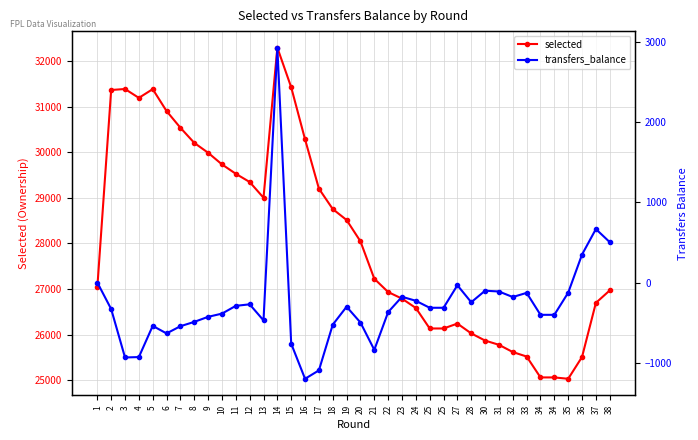

True or false: transfers_balance and selected intersect in this chart.

False